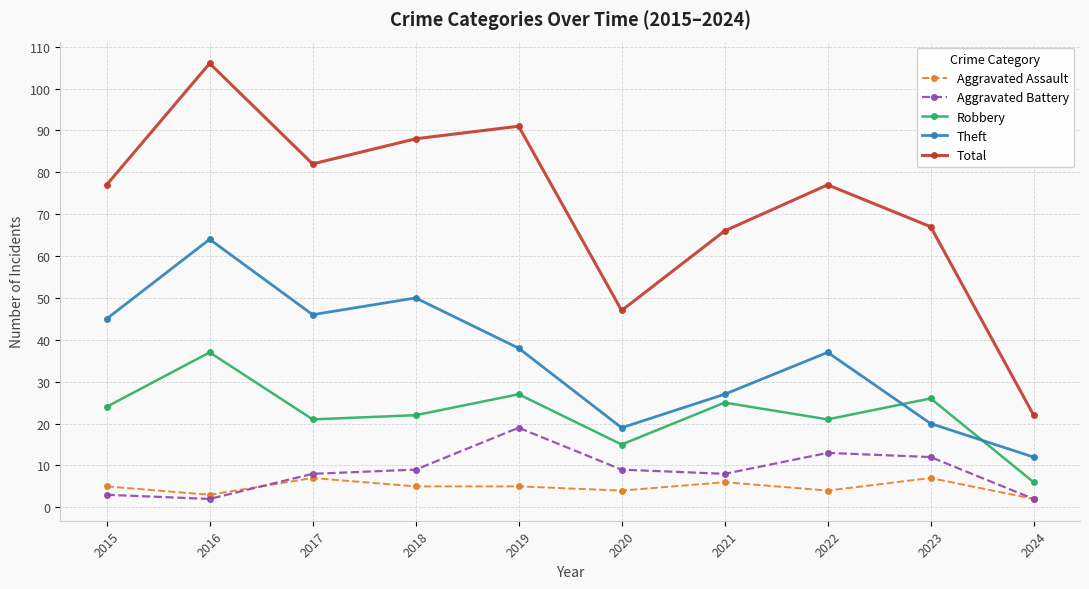

True or false: Theft and Aggravated Battery intersect in this chart.

False